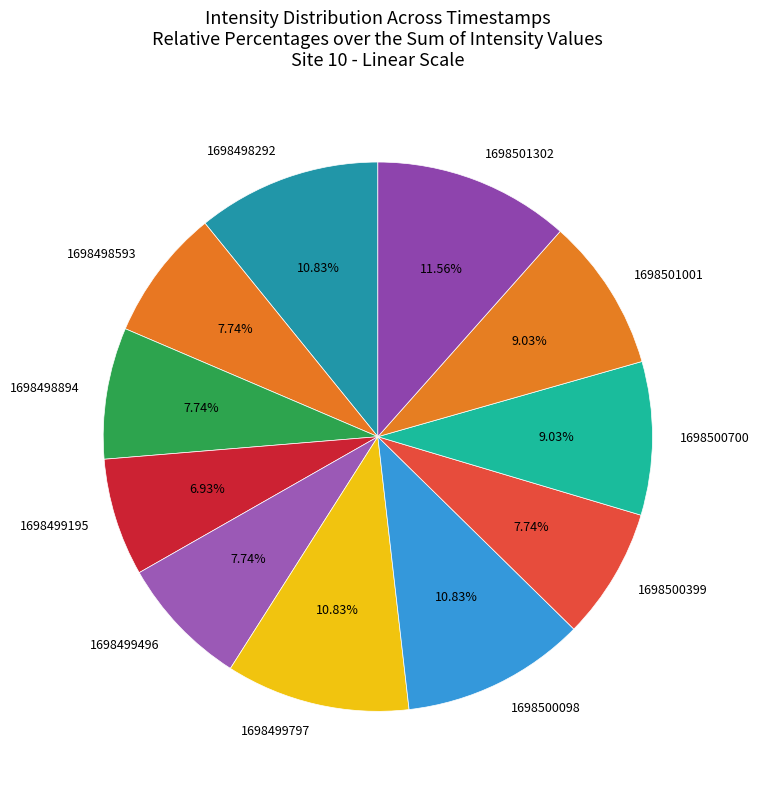

Count the number of slices in the pie.

11